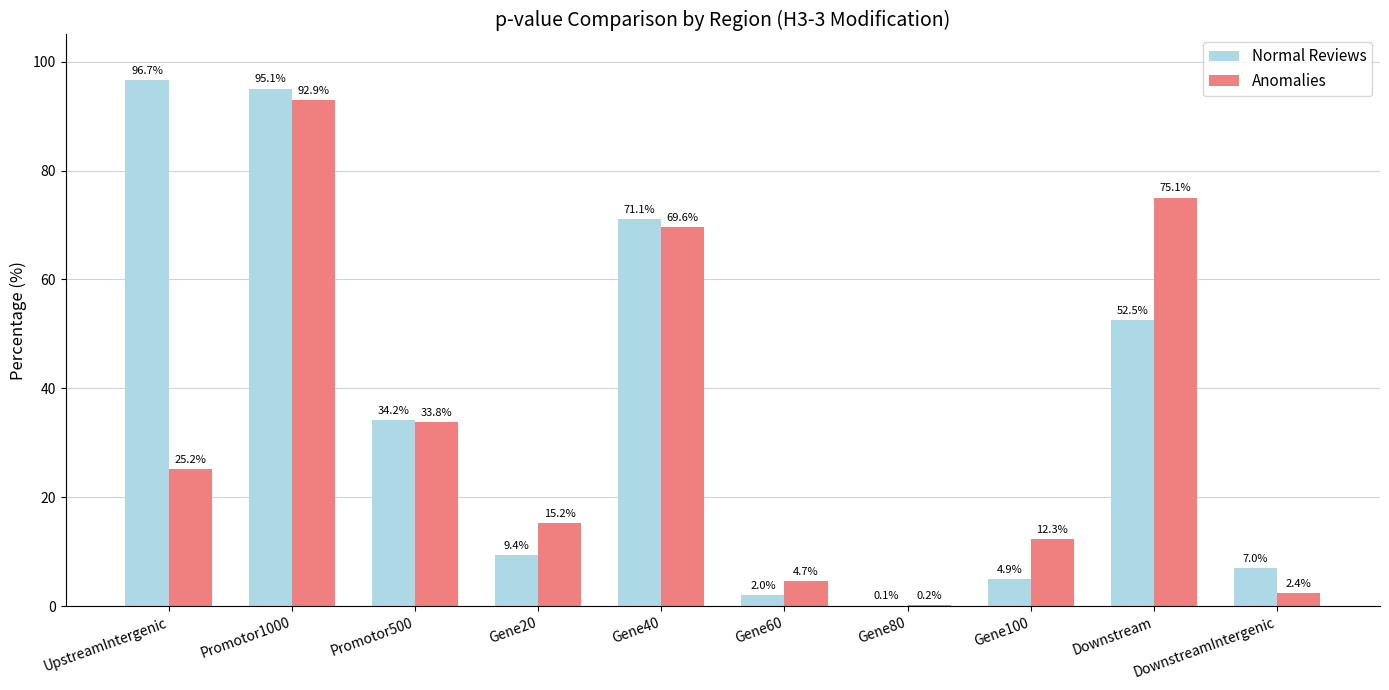

Are the bars horizontal?

No